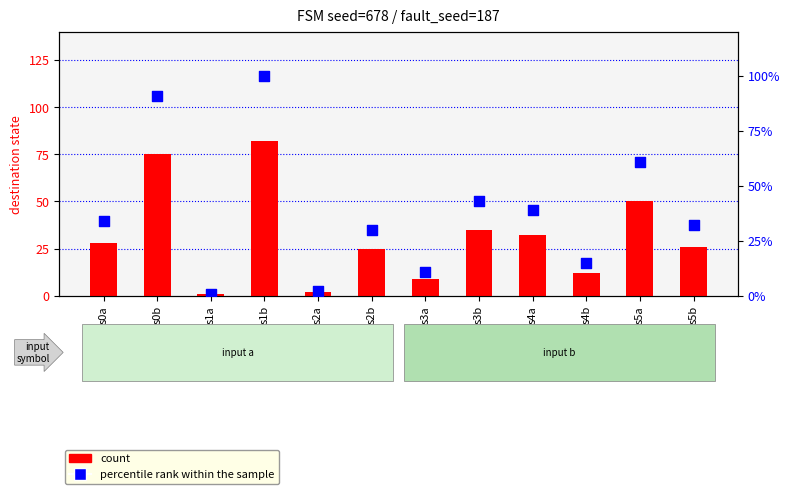

Which series reaches the maximum Y coordinate?

percentile rank within the sample